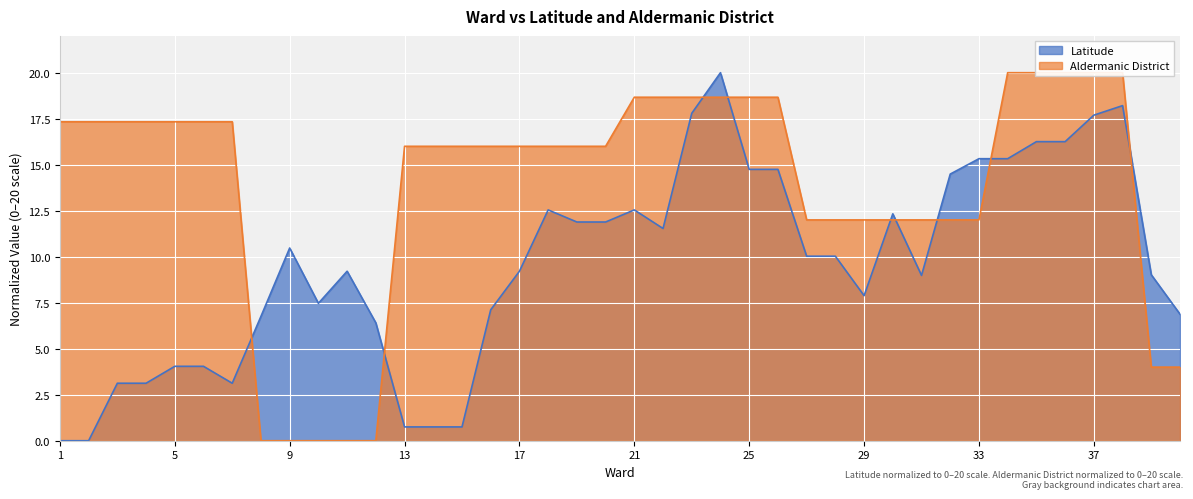

Reading left to right, list all the values displayed in this chart.

Latitude: 0.0	0.0	3.1	3.1	4.0	4.0	3.1	6.8	10.5	7.5	9.2	6.4	0.8	0.8	0.8	7.1	9.2	12.5	11.9	11.9	12.5	11.5	17.8	20.0	14.7	14.7	10.0	10.0	7.9	12.3	9.0	14.5	15.3	15.3	16.3	16.3	17.7	18.2	9.0	6.9
Aldermanic District: 17.3	17.3	17.3	17.3	17.3	17.3	17.3	0.0	0.0	0.0	0.0	0.0	16.0	16.0	16.0	16.0	16.0	16.0	16.0	16.0	18.7	18.7	18.7	18.7	18.7	18.7	12.0	12.0	12.0	12.0	12.0	12.0	12.0	20.0	20.0	20.0	20.0	20.0	4.0	4.0